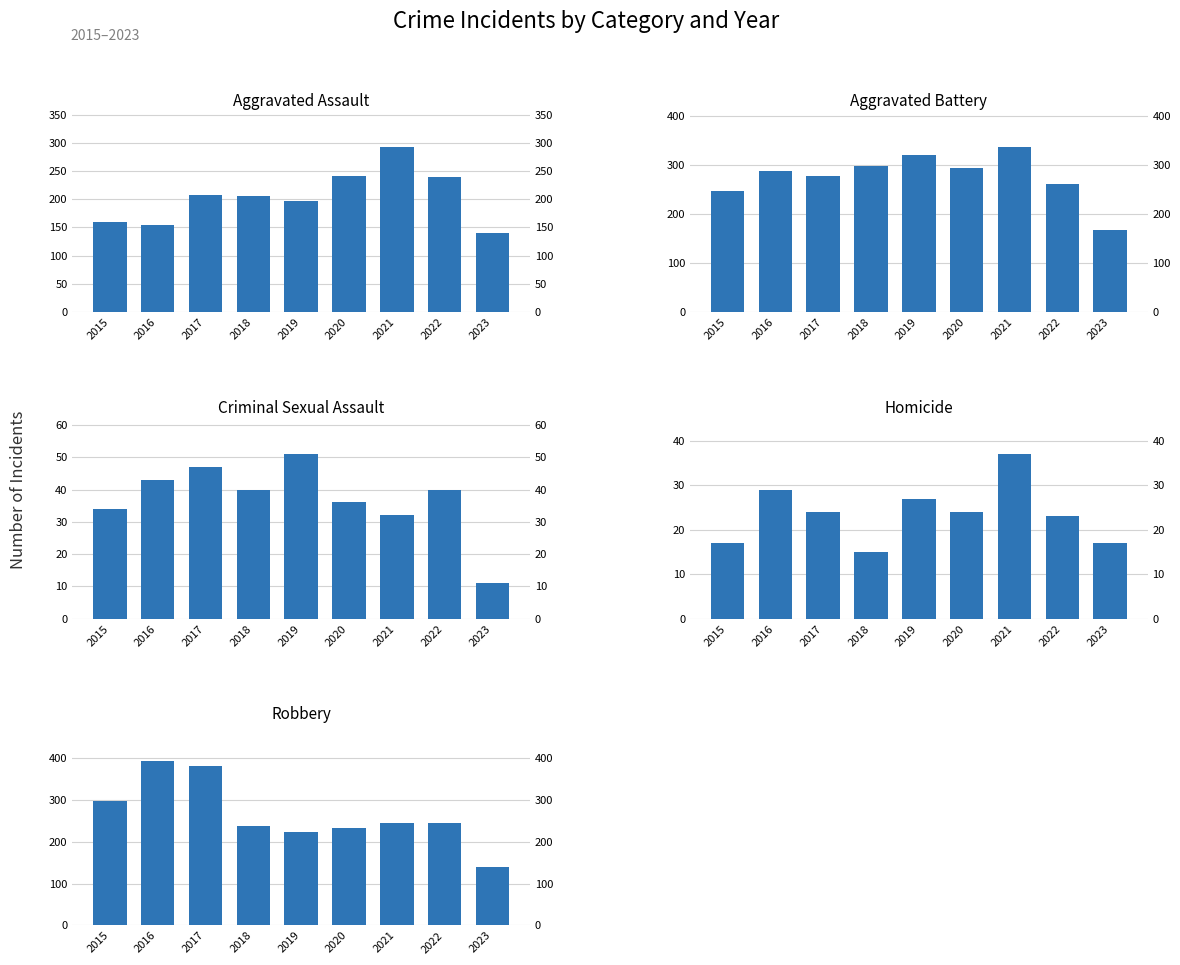

Reading left to right, extract all data points from this chart.

Aggravated Assault: 160	154	207	206	197	242	292	239	141
Aggravated Battery: 246	288	277	297	321	294	336	261	168
Criminal Sexual Assault: 34	43	47	40	51	36	32	40	11
Homicide: 17	29	24	15	27	24	37	23	17
Robbery: 297	394	381	237	224	233	244	244	140